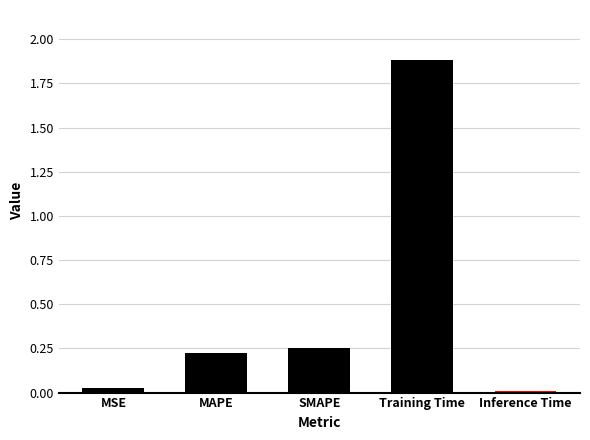

What position from the left is MAPE?

2